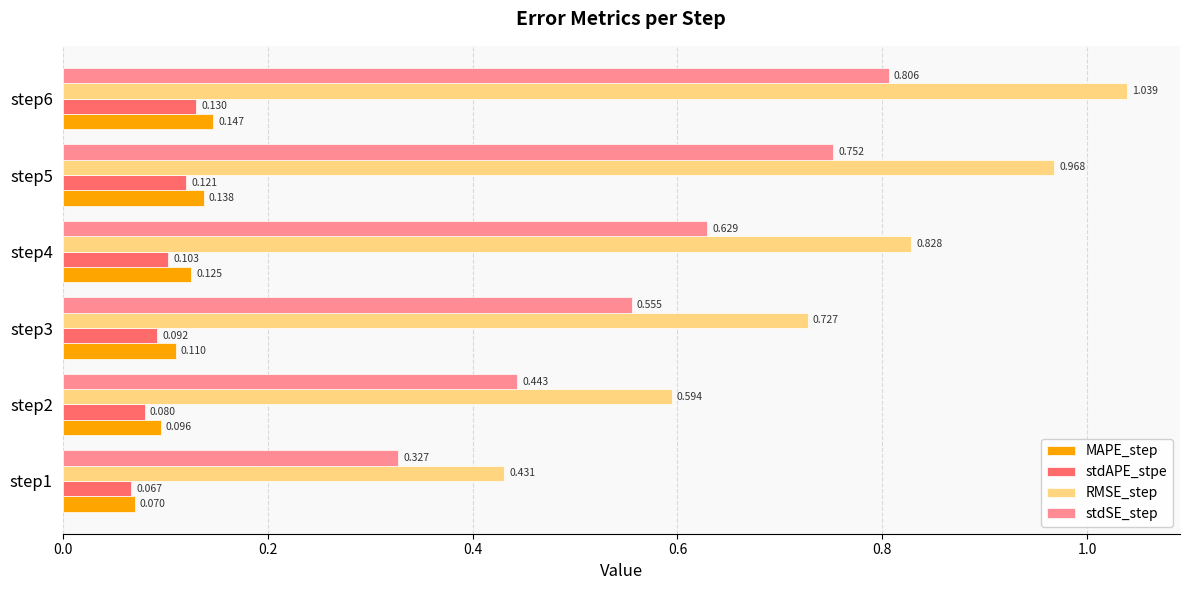

Which series has the widest spread of values?

RMSE_step